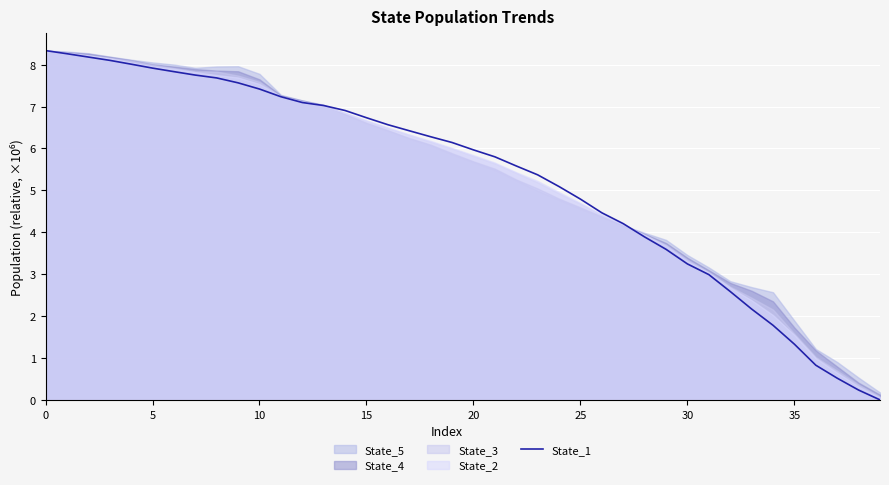

What is the sum of all values?

211.9